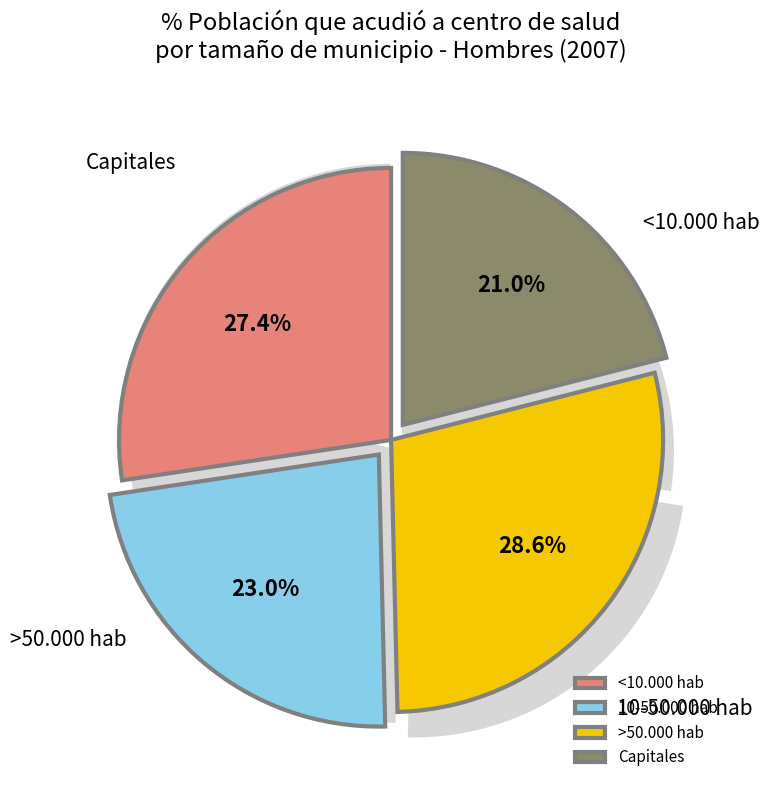

What is the smallest slice in the pie chart?

Capitales